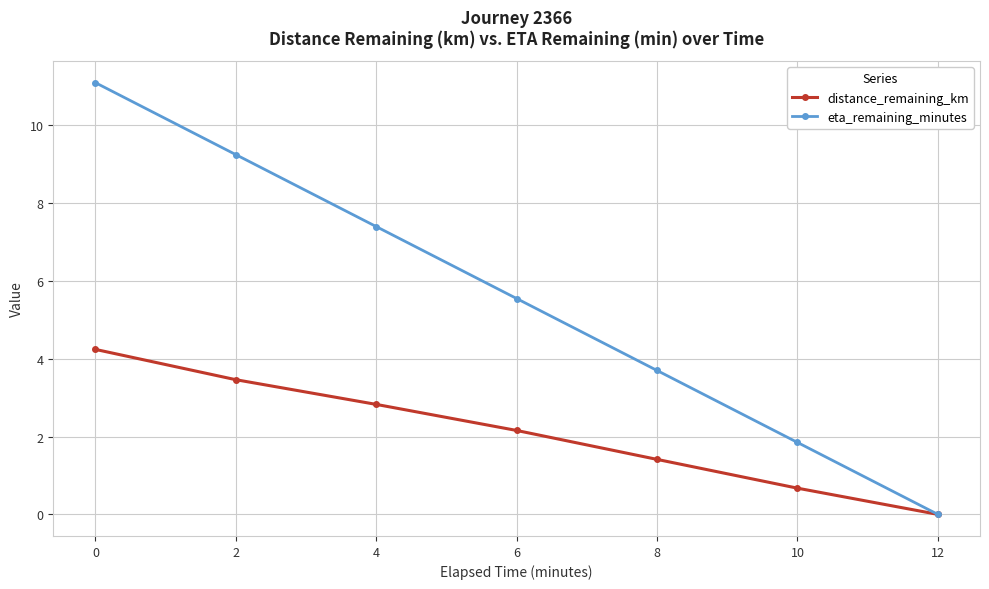

How many series are shown in this chart?

2